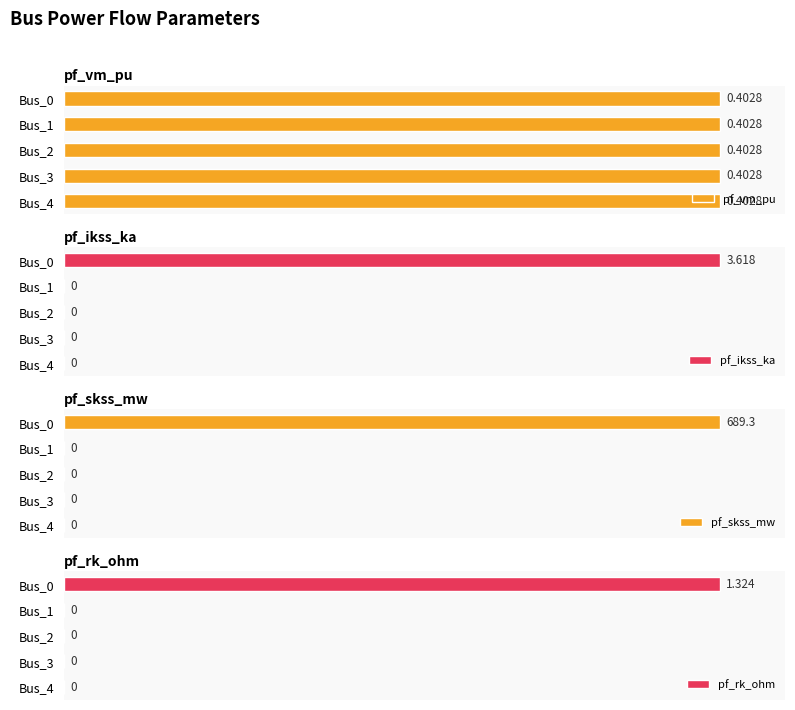

What are all the series names shown in the legend?

pf_vm_pu, pf_ikss_ka, pf_skss_mw, pf_rk_ohm